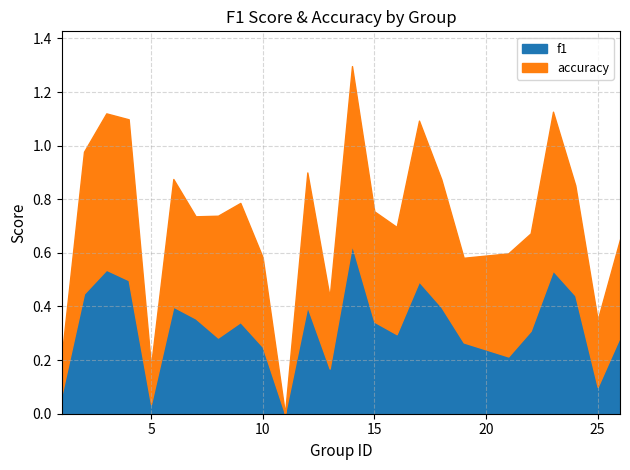

How many categories are shown in the chart?

25